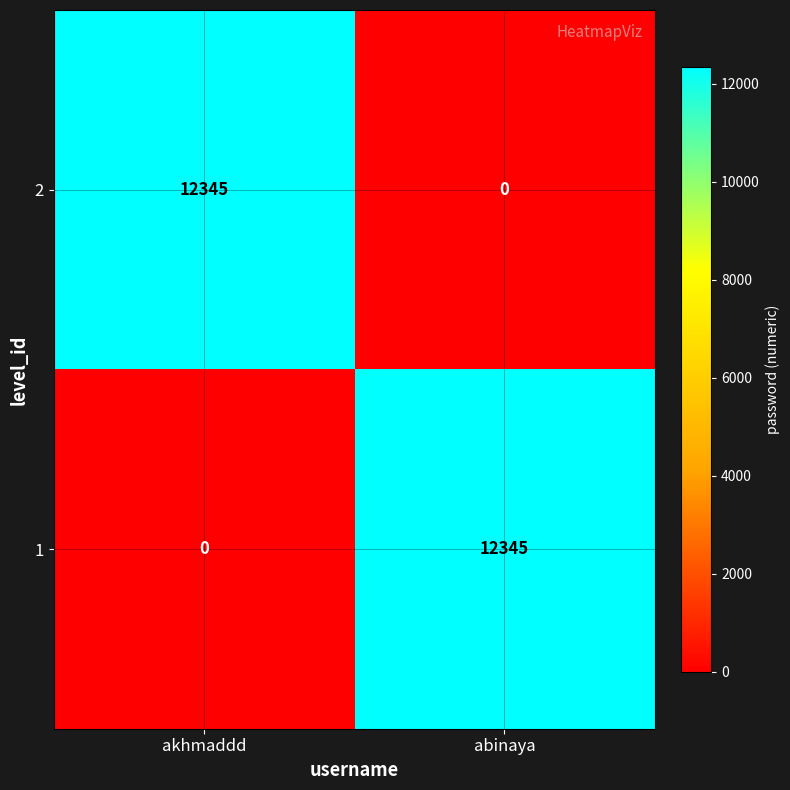

What is the difference between the 2 values at abinaya and akhmaddd?

12345